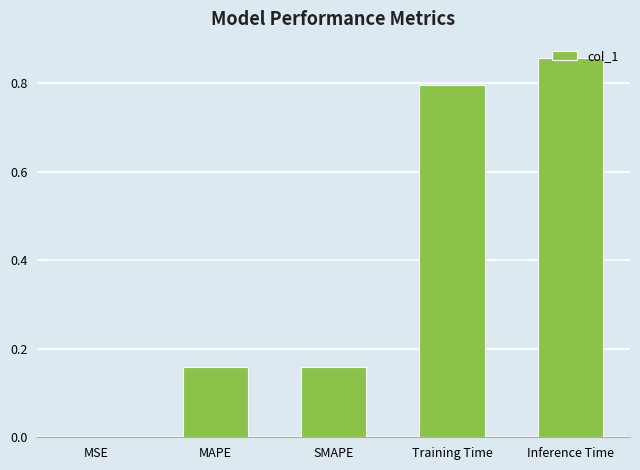

The value at Training Time is 1.2. True or false?

False